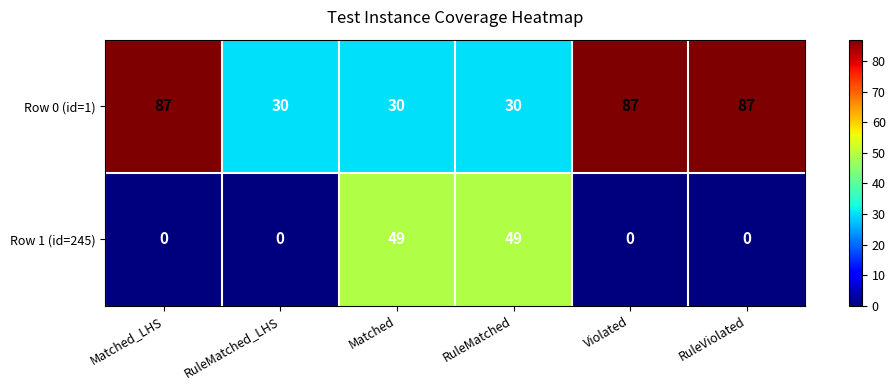

What is the total value across all series at RuleViolated?

87